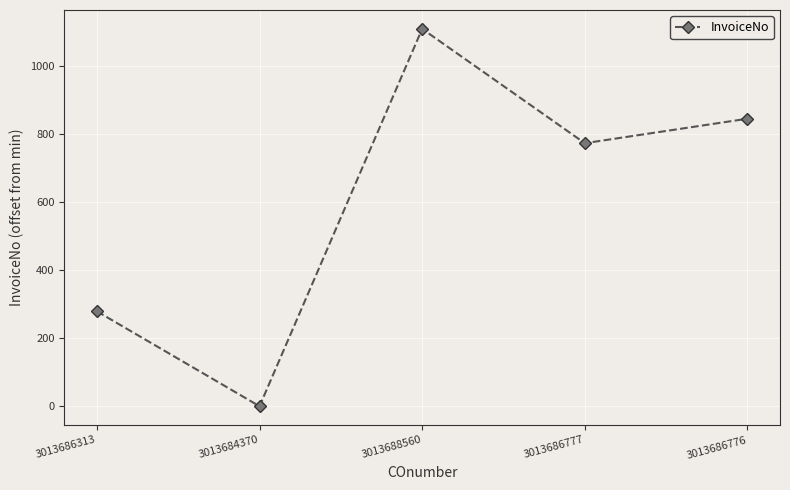

At which category does the data reach its first local peak?

3013688560